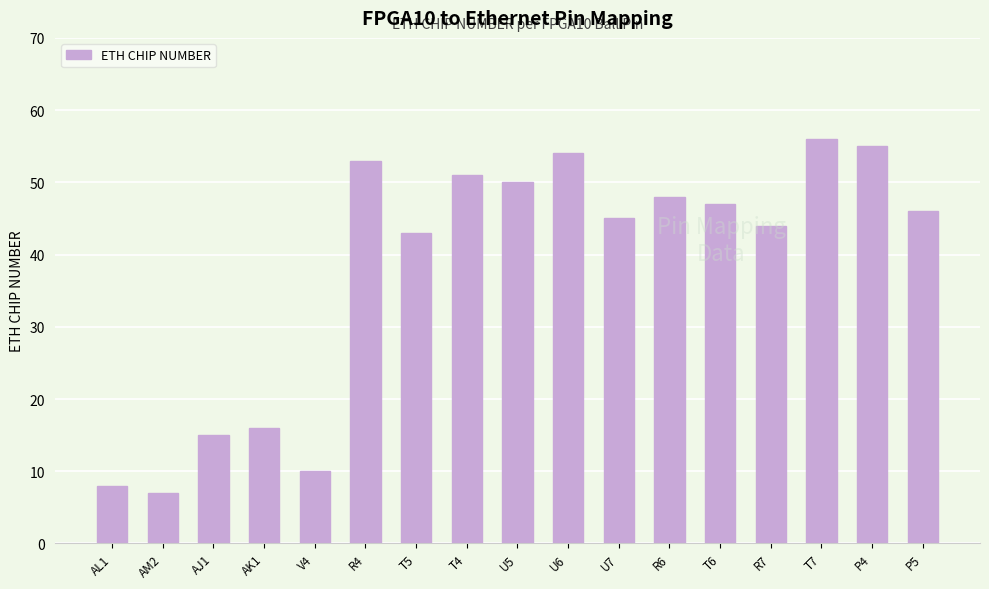

Read the value at R7.

44